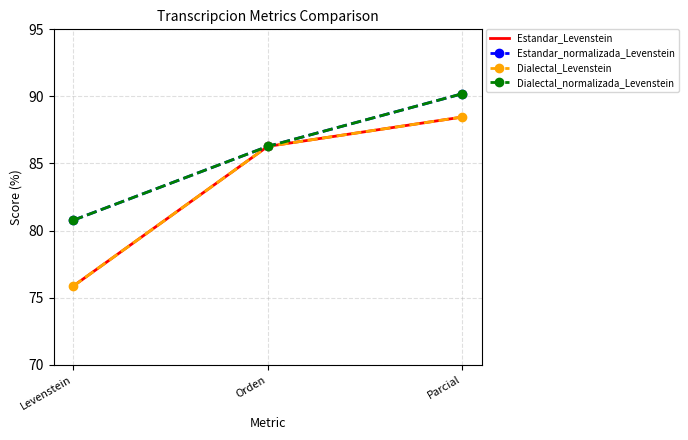

List the series in order of their peak value, lowest first.

Estandar_Levenstein, Dialectal_Levenstein, Estandar_normalizada_Levenstein, Dialectal_normalizada_Levenstein